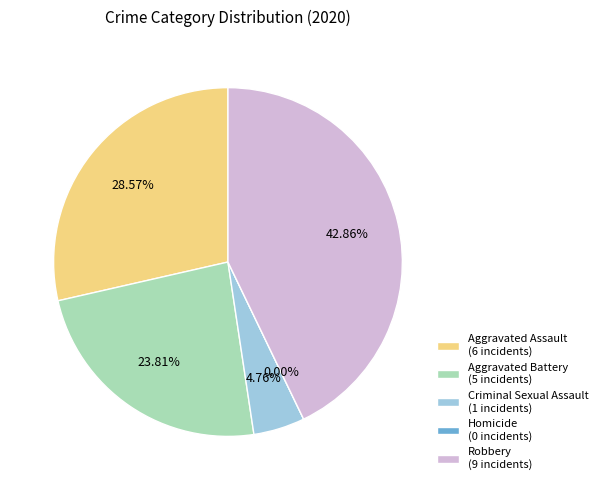

Which slice is the largest?

Robbery